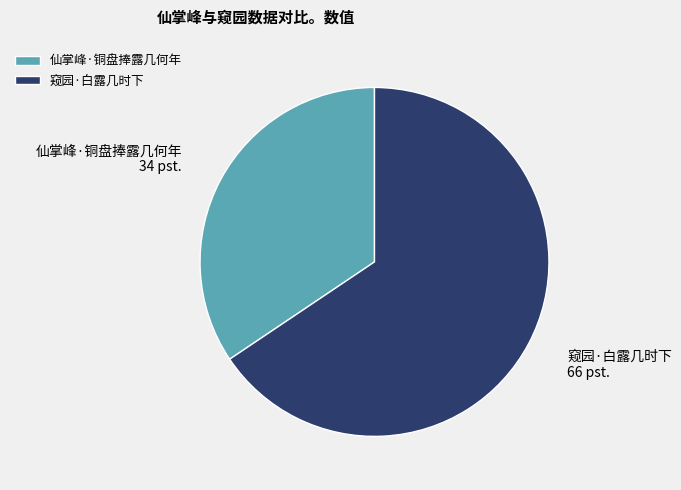

Count the number of slices in the pie.

2